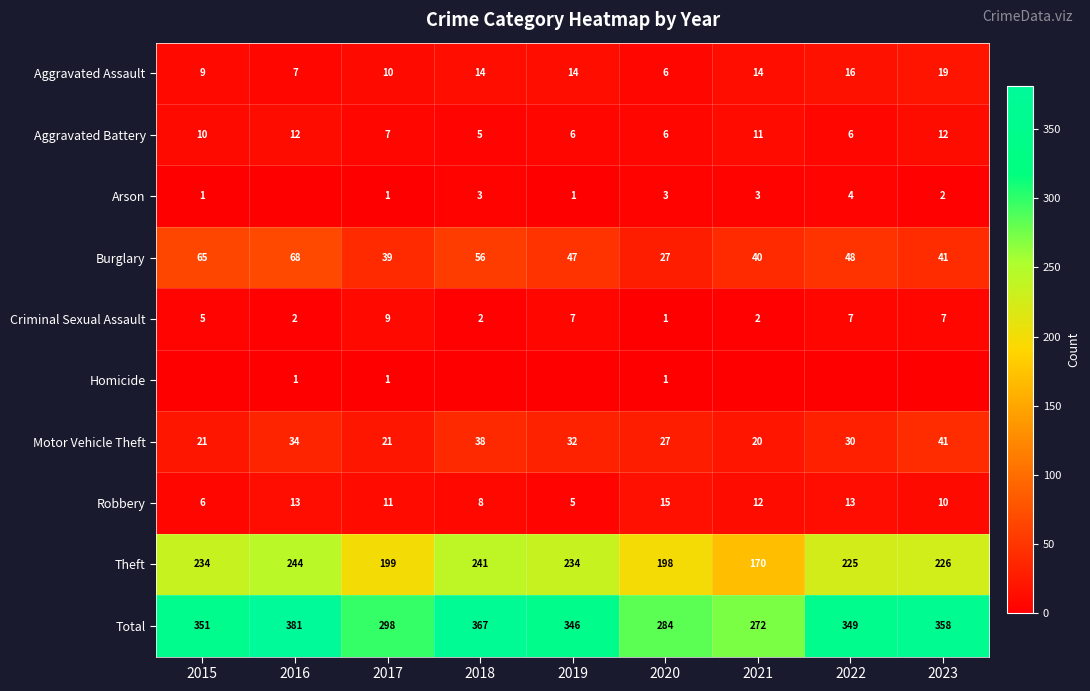

What is the total value across all series at 2019?

692